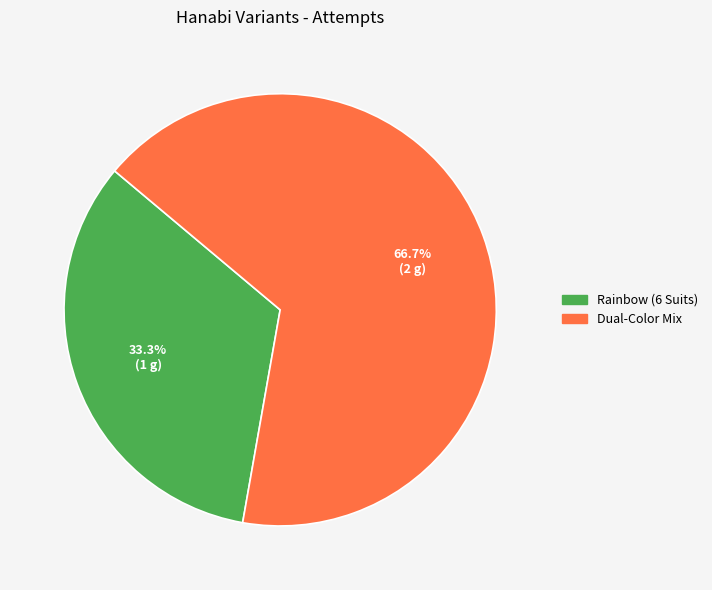

To the nearest percent, what percentage of the pie is Rainbow (6 Suits)?

33%